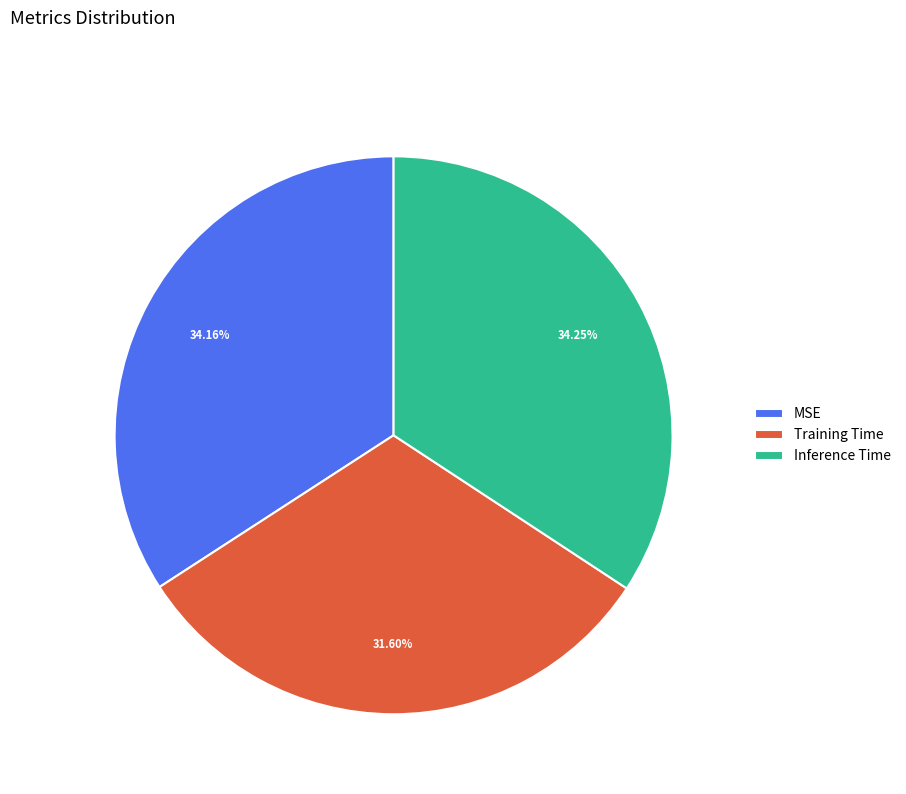

To the nearest percent, what is the combined percentage of Training Time and Inference Time?

66%